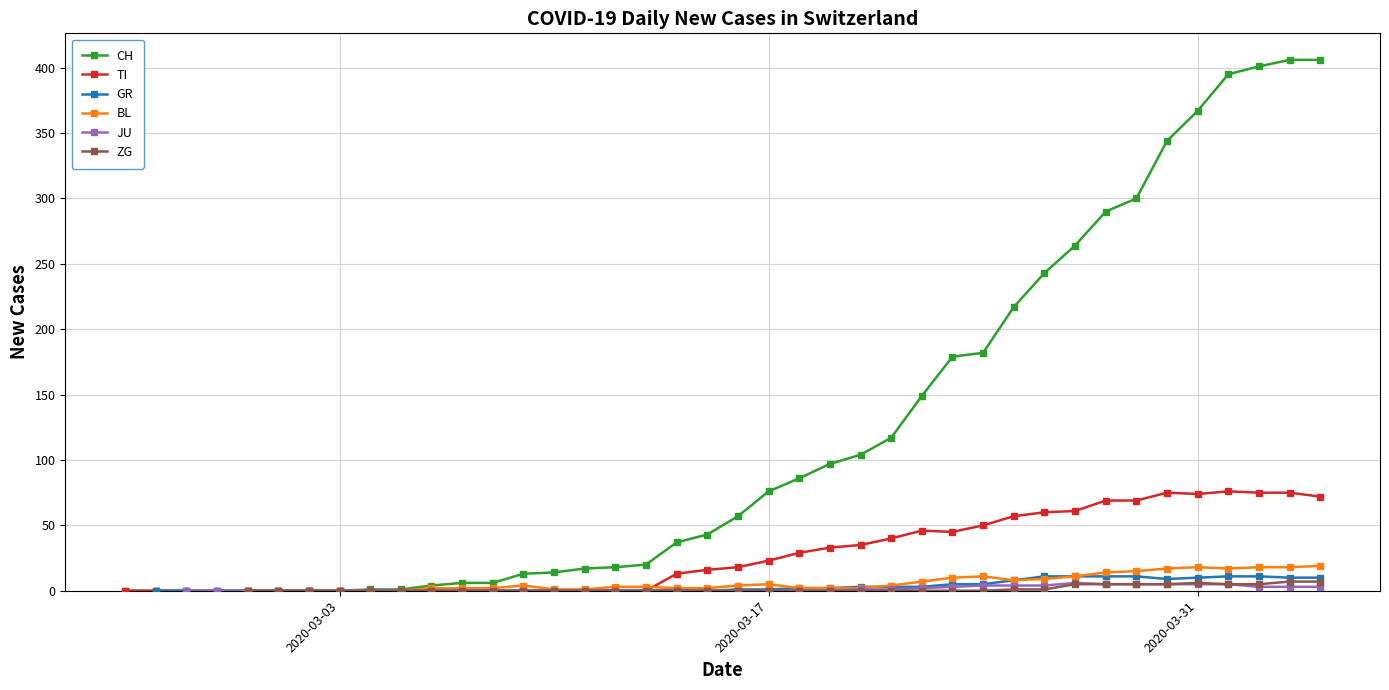

True or false: TI has more than 0 interior local peaks.

True